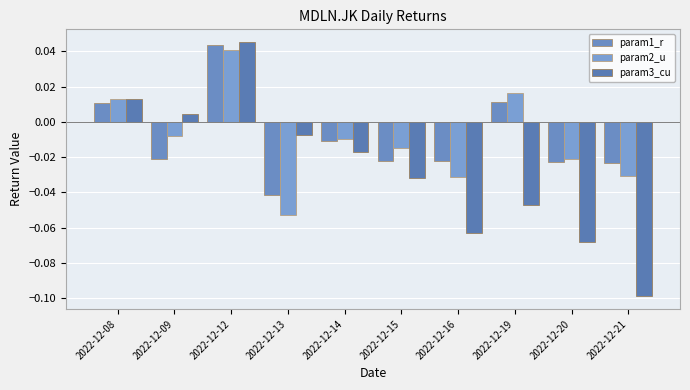

Is it true that param1_r equals -0.0 at 2022-12-09?

False